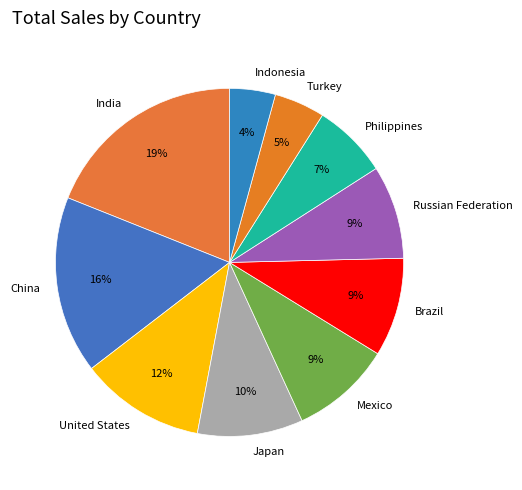

True or false: Brazil accounts for 9% of the total.

True